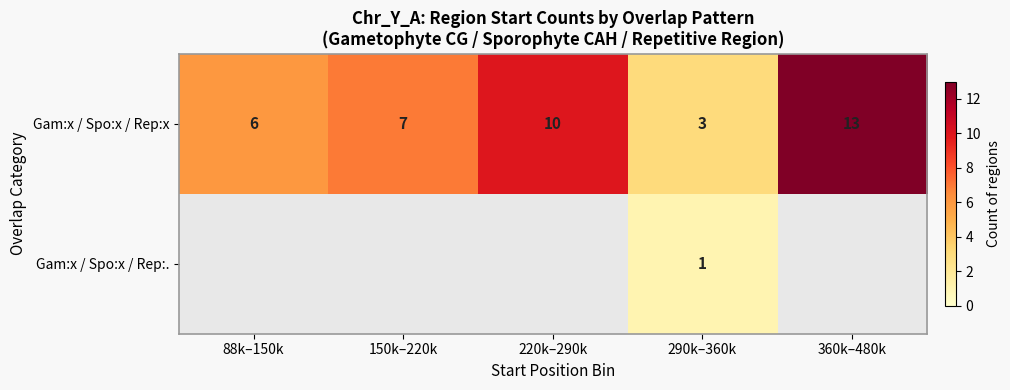

At which category is the sum across all series the highest?

290k–360k